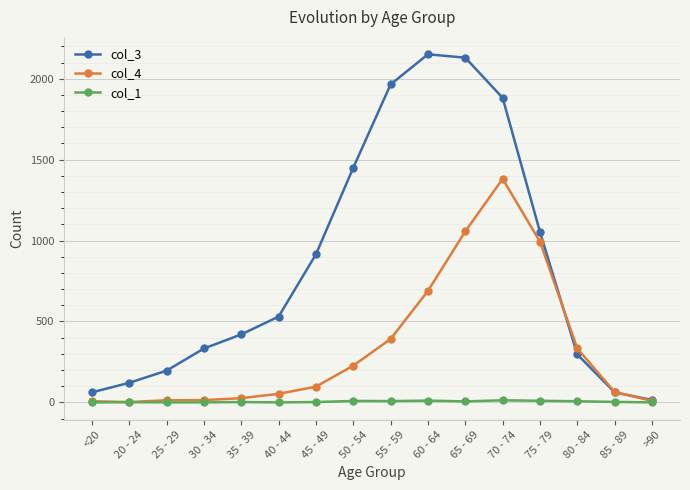

What position from the right is >90?

1